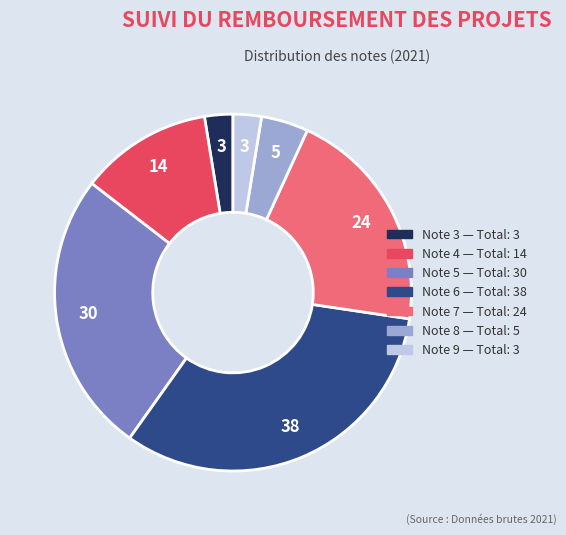

Does any single category account for the majority?

No